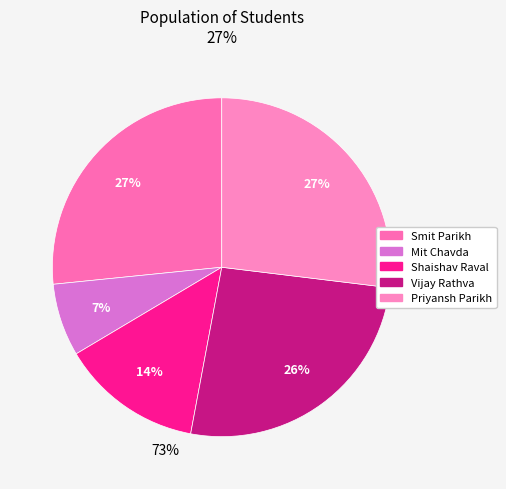

Rank the categories by value from lowest to highest.

Mit Chavda, Shaishav Raval, Vijay Rathva, Smit Parikh, Priyansh Parikh